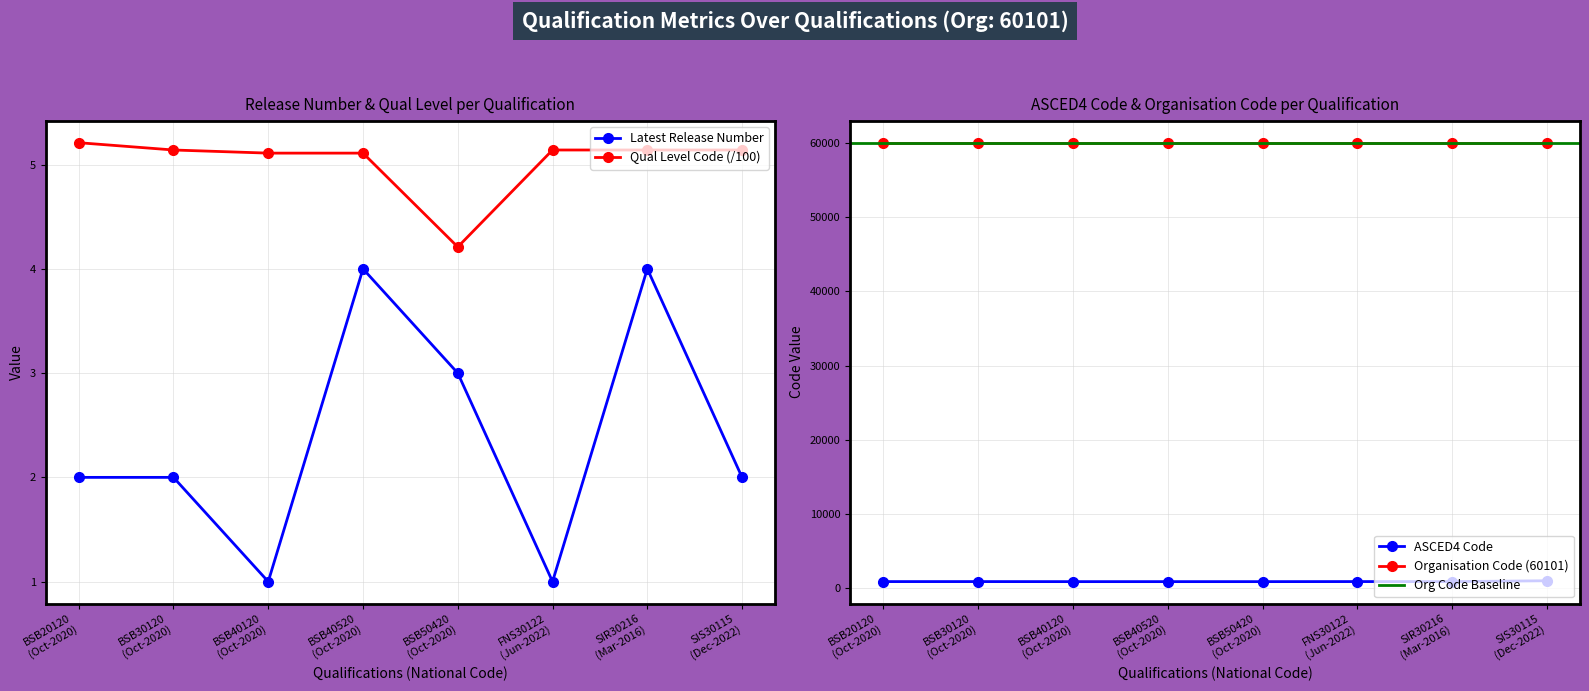

True or false: Qualification Level Code and ASCED4 Code intersect in this chart.

False